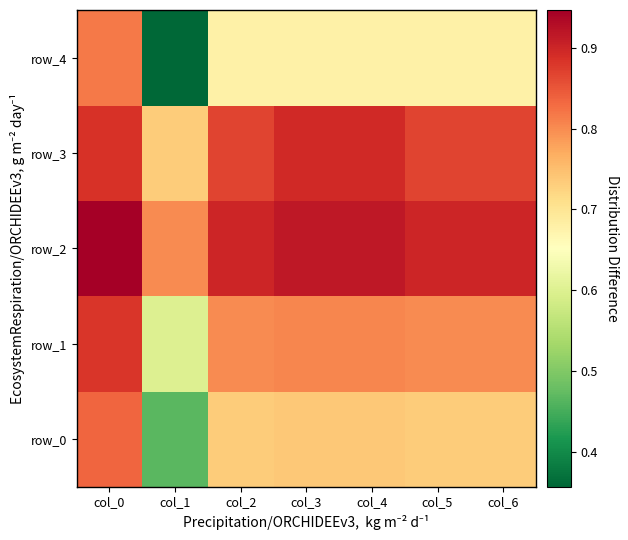

Reading right to left, transcribe all the data shown in this chart.

row_0: col_6=0.7	col_5=0.7	col_4=0.7	col_3=0.7	col_2=0.7	col_1=0.5	col_0=0.8
row_1: col_6=0.8	col_5=0.8	col_4=0.8	col_3=0.8	col_2=0.8	col_1=0.6	col_0=0.9
row_2: col_6=0.9	col_5=0.9	col_4=0.9	col_3=0.9	col_2=0.9	col_1=0.8	col_0=0.9
row_3: col_6=0.9	col_5=0.9	col_4=0.9	col_3=0.9	col_2=0.9	col_1=0.7	col_0=0.9
row_4: col_6=0.7	col_5=0.7	col_4=0.7	col_3=0.7	col_2=0.7	col_1=0.4	col_0=0.8